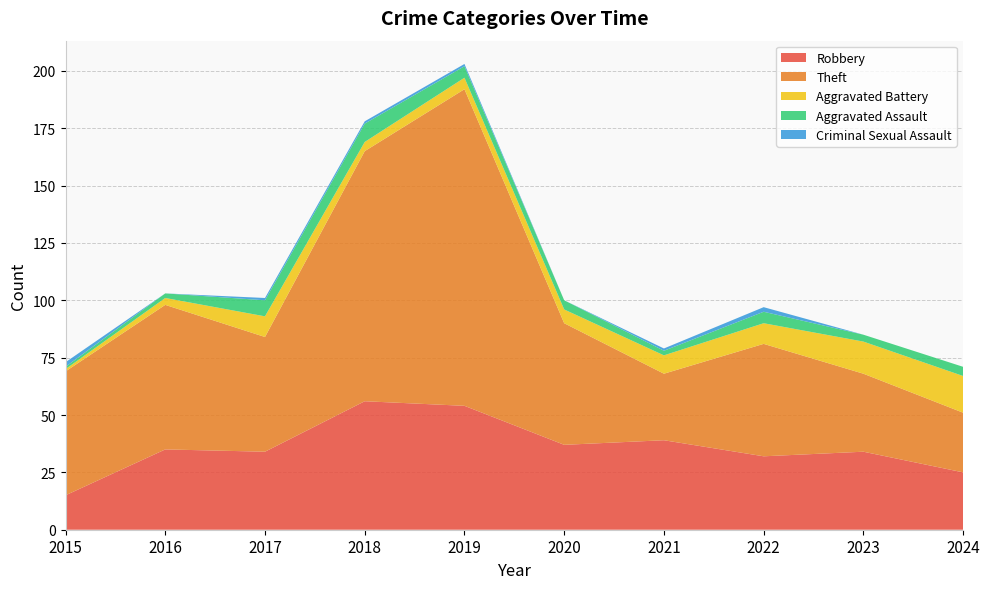

Reading left to right, list all the values displayed in this chart.

Robbery: 15	35	34	56	54	37	39	32	34	25
Theft: 54	63	50	109	138	53	29	49	34	26
Aggravated Battery: 1	3	9	4	5	6	8	9	14	16
Aggravated Assault: 1	2	7	8	5	4	2	5	3	4
Criminal Sexual Assault: 2	0	1	1	1	0	1	2	0	0